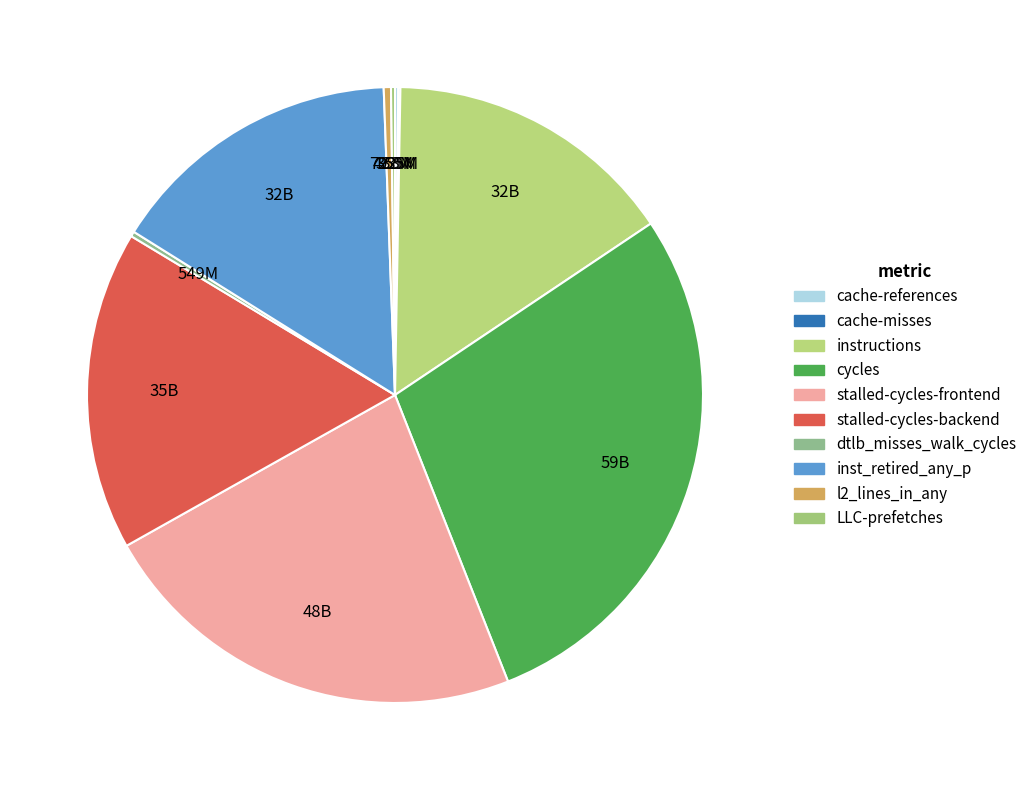

To the nearest percent, what is the difference between the largest and smallest slice percentages?

28%